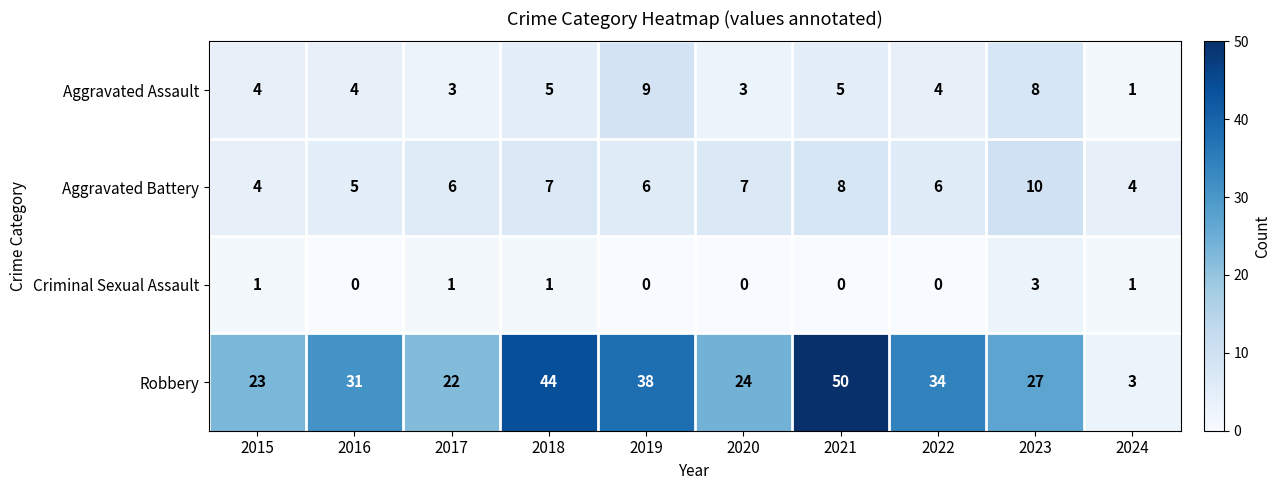

What is the difference between the highest and lowest values at 2019?

38